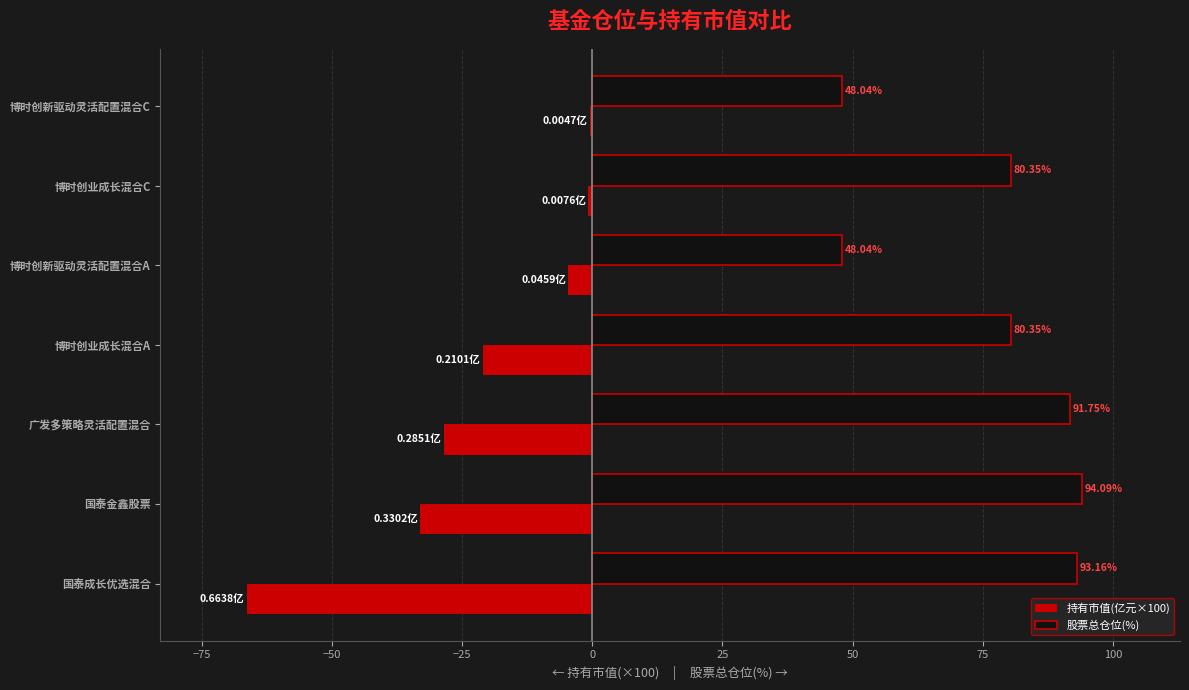

Between 国泰成长优选混合 and 博时创新驱动灵活配置混合A, which series saw the biggest shift?

持有市值(亿元×100)